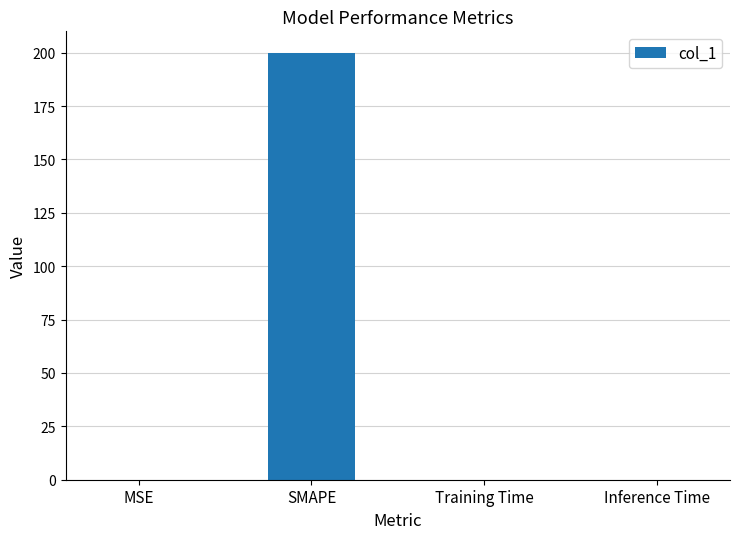

What is the sum of all values?

200.0